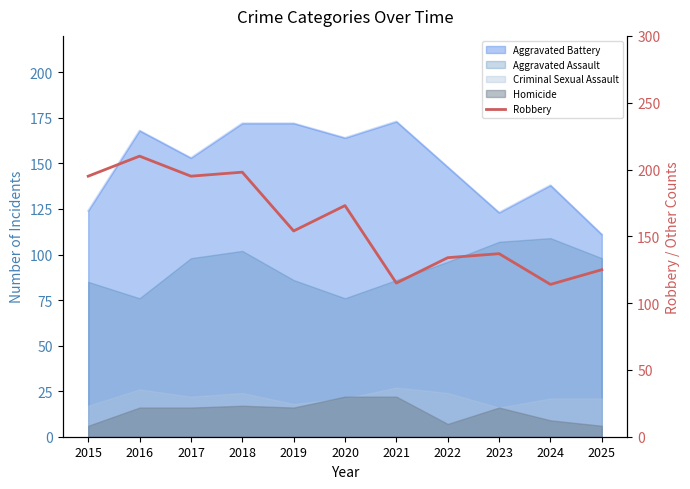

How many data points are less than 154?

5